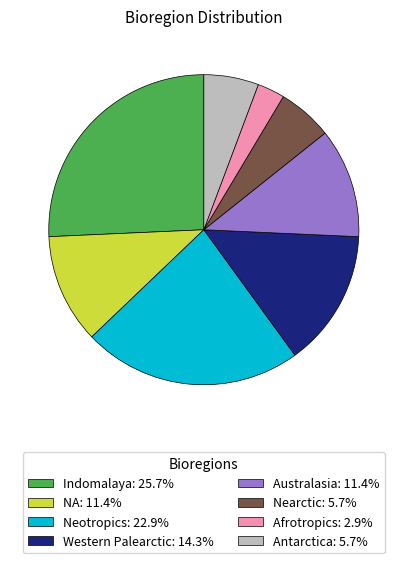

Count the number of slices in the pie.

8